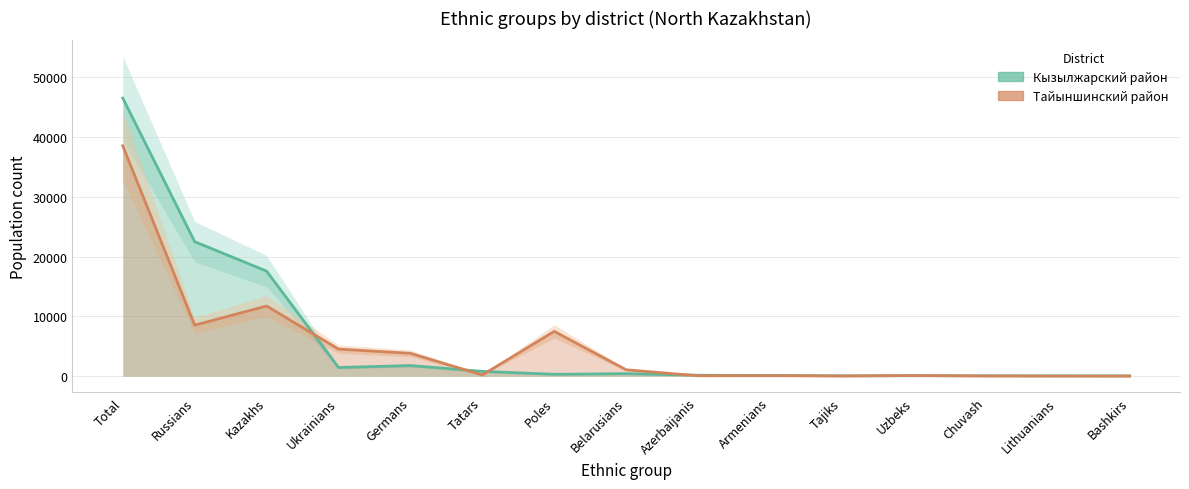

Reading left to right, list all the values displayed in this chart.

Кызылжарский район: Total=46480	Russians=22487	Kazakhs=17570	Ukrainians=1463	Germans=1791	Tatars=819	Poles=329	Belarusians=438	Azerbaijanis=174	Armenians=135	Tajiks=75	Uzbeks=91	Chuvash=83	Lithuanians=70	Bashkirs=69
Тайыншинский район: Total=38508	Russians=8538	Kazakhs=11739	Ukrainians=4544	Germans=3827	Tatars=222	Poles=7497	Belarusians=1083	Azerbaijanis=82	Armenians=98	Tajiks=45	Uzbeks=122	Chuvash=42	Lithuanians=27	Bashkirs=24